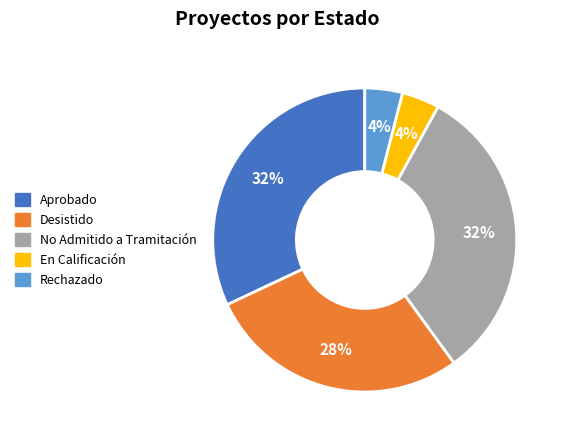

To the nearest percent, what is the average slice percentage?

20%